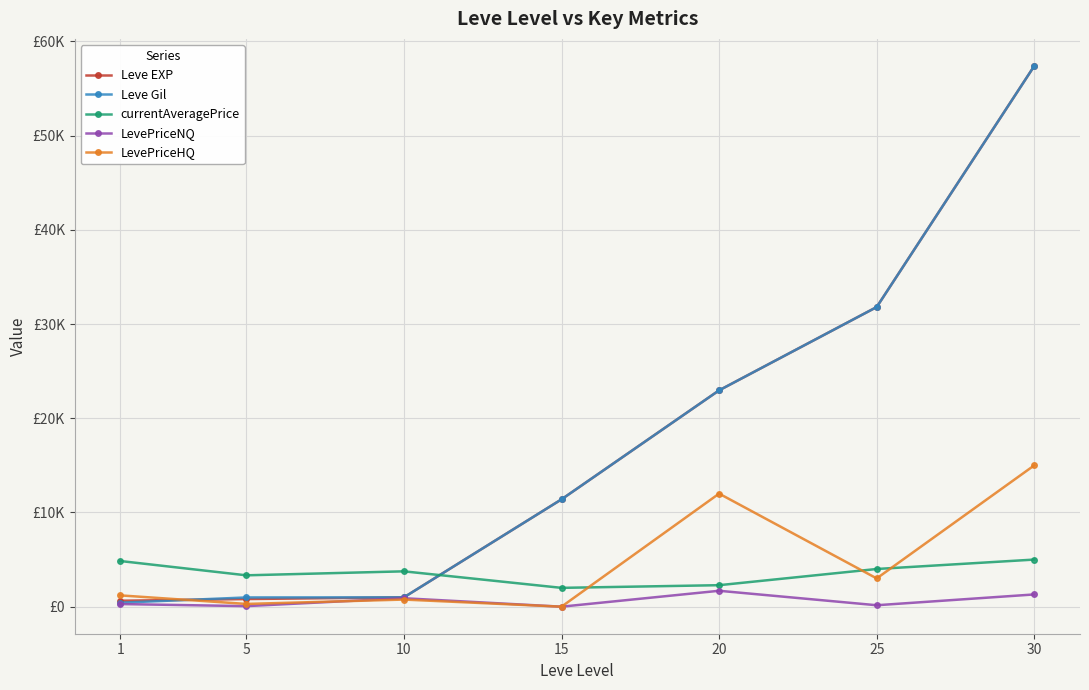

What are all the series names shown in the legend?

Leve EXP, Leve Gil, currentAveragePrice, LevePriceNQ, LevePriceHQ